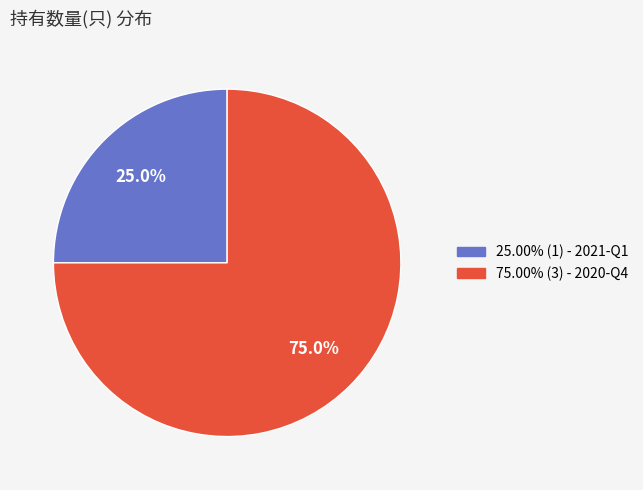

Is there any slice that represents more than half of the pie?

Yes